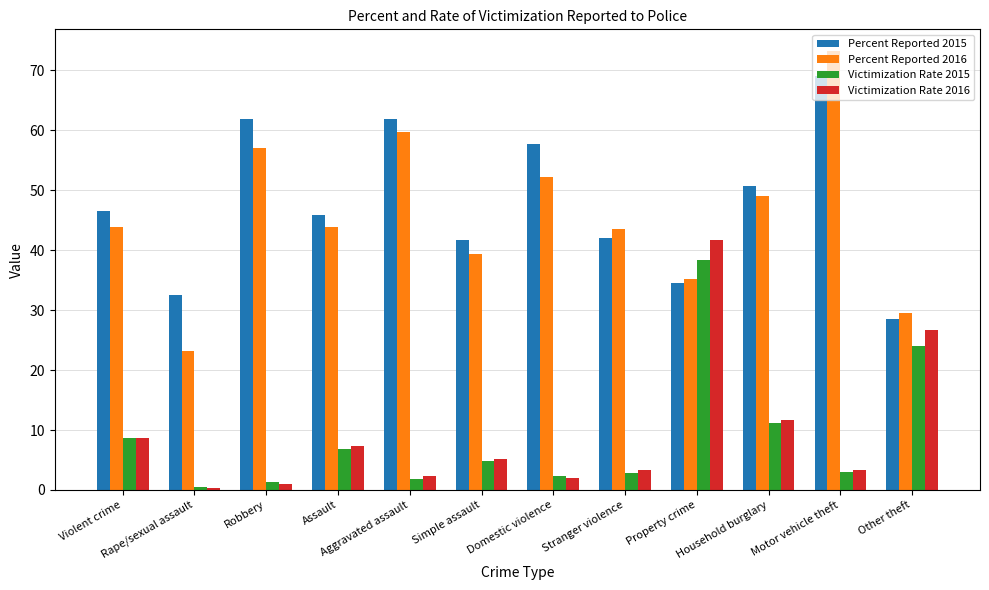

What is the sum of all Percent Reported 2016 values?

549.9